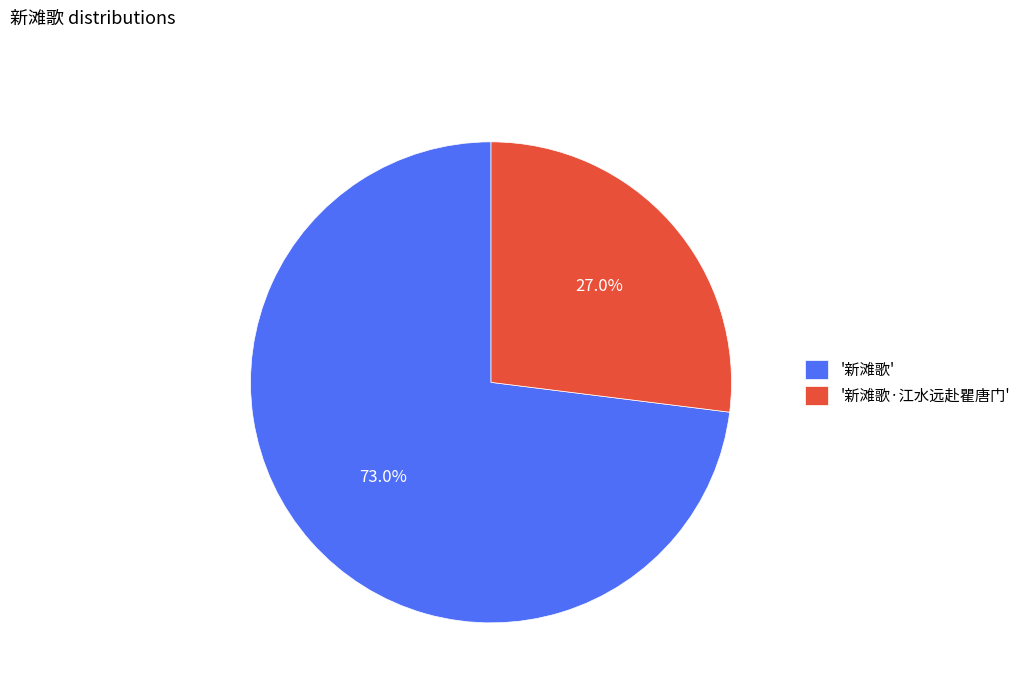

What is the ratio of the value at '新滩歌·江水远赴瞿唐门' to the value at '新滩歌'?

0.4